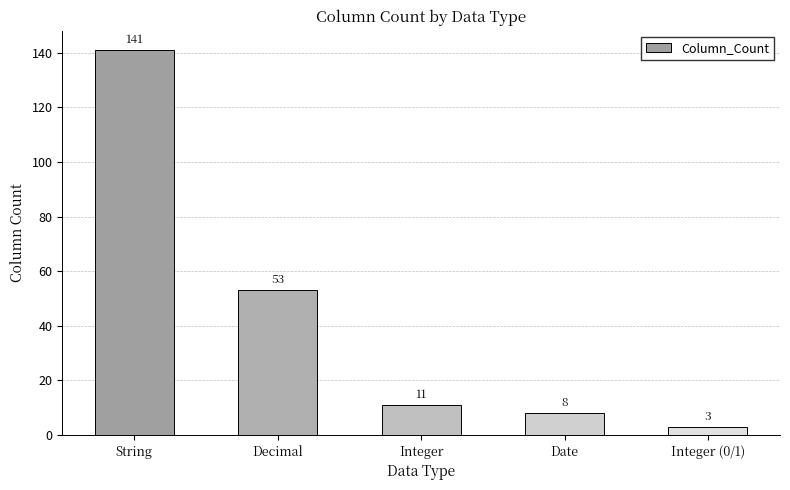

What is the ratio of the value at Date to the value at Integer (0/1)?

2.7